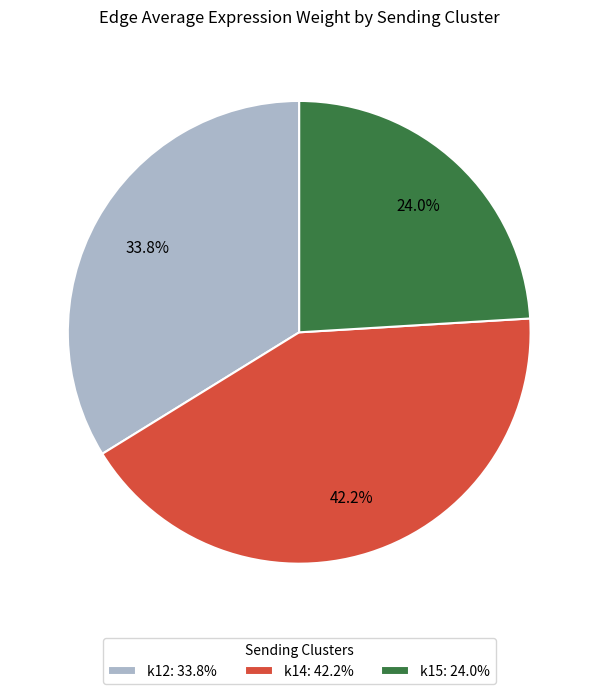

Which category has the biggest portion of the pie?

k14